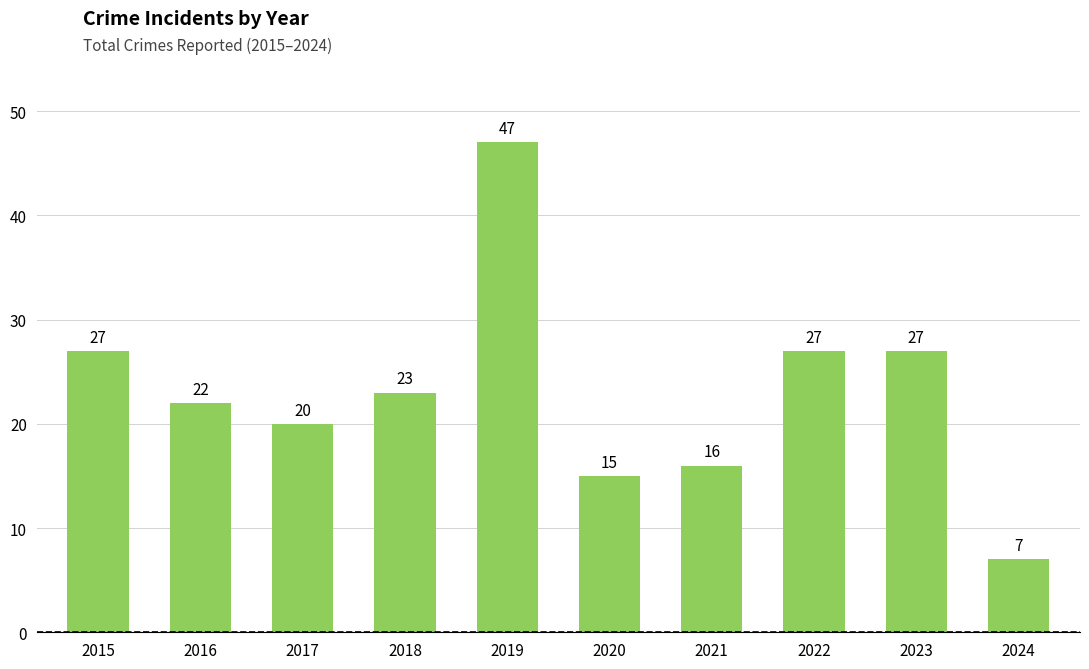

What is the smallest value displayed?

7